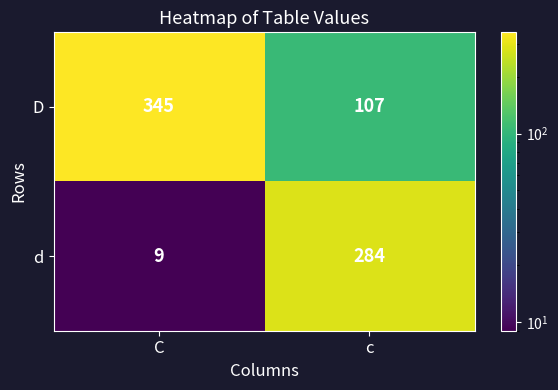

At C, list the series in order from largest to smallest.

D, d